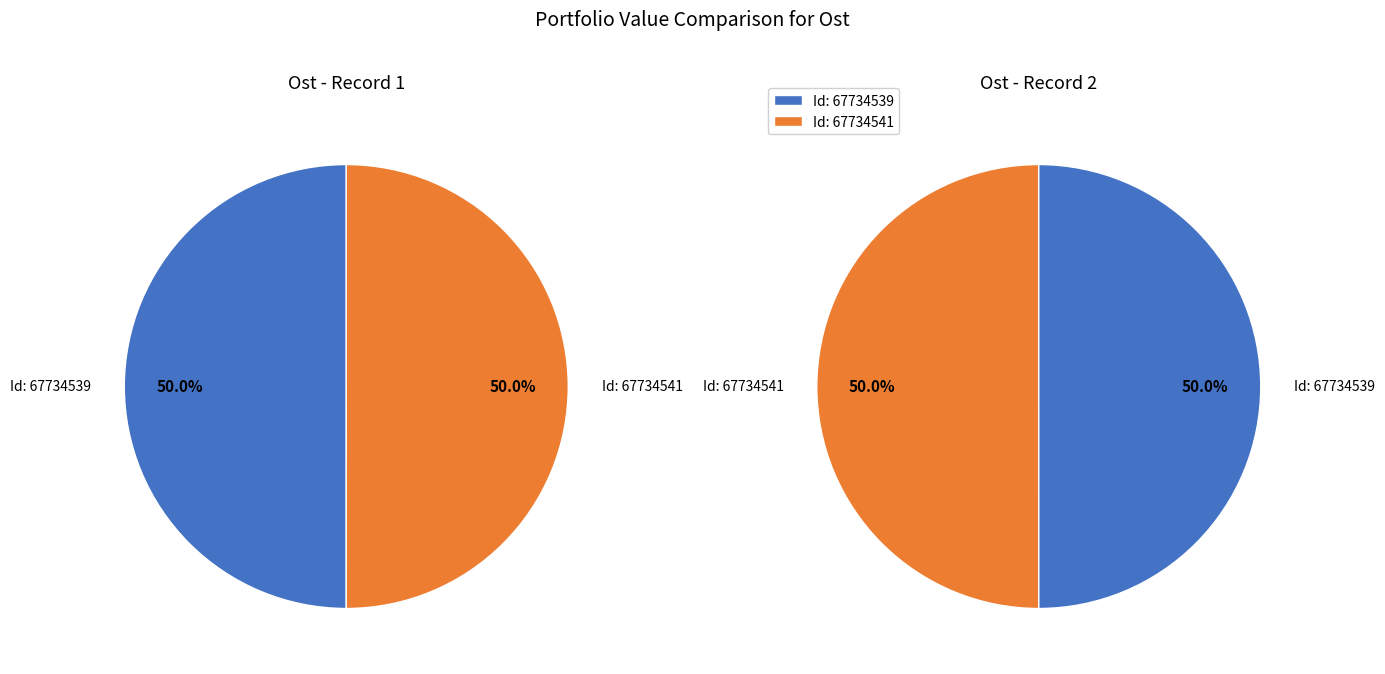

What is the change in value from 67734539 to 67734541?

+68.6